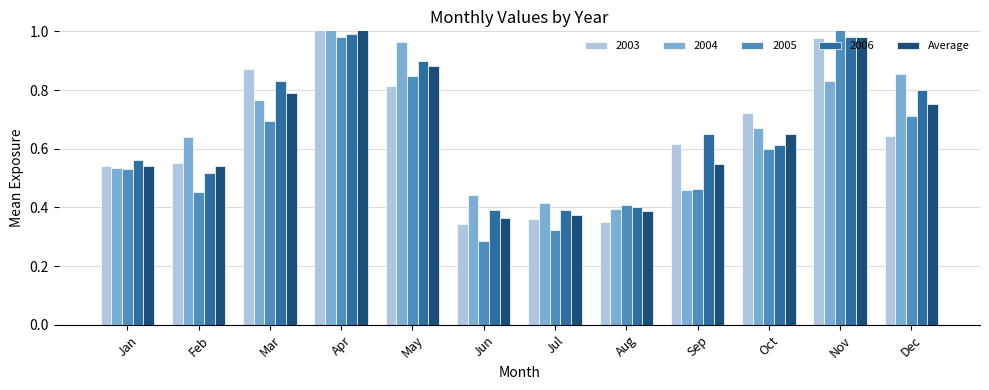

Does the chart contain any negative values?

No